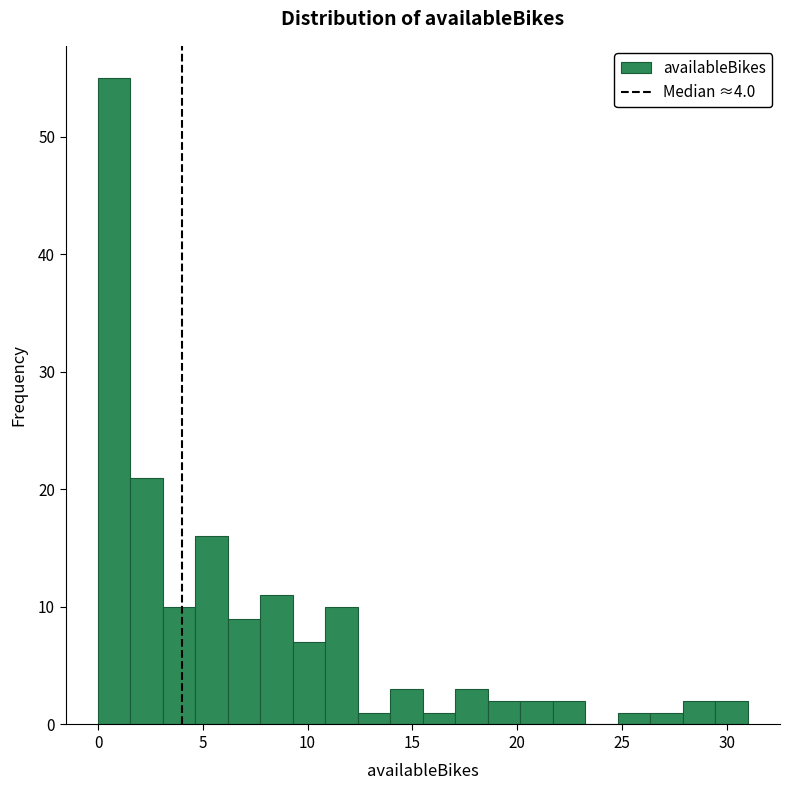

Read against the x-axis, roughly where is the centre of the tallest bar?

1.0